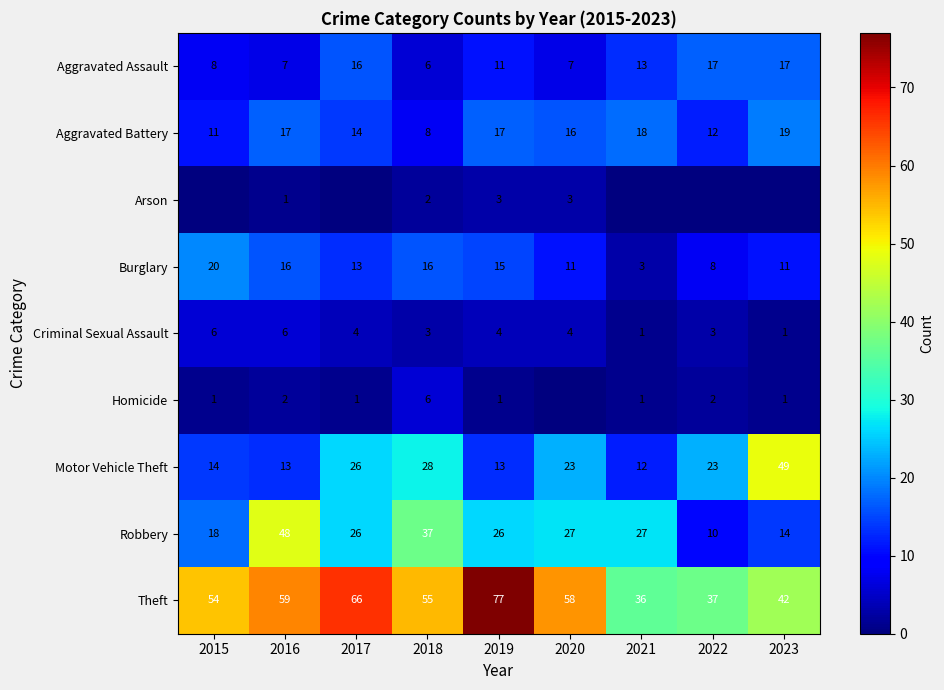

What is the difference between the maximum and second lowest values in the Aggravated Assault series?

10